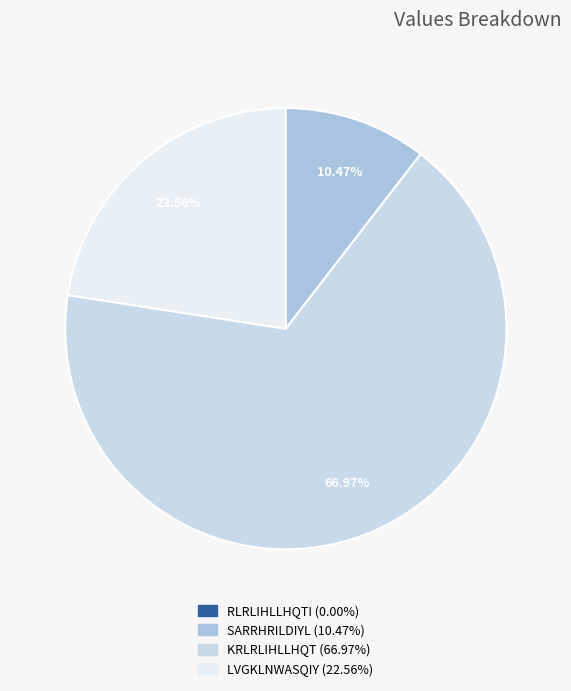

Is there any slice that represents more than half of the pie?

Yes